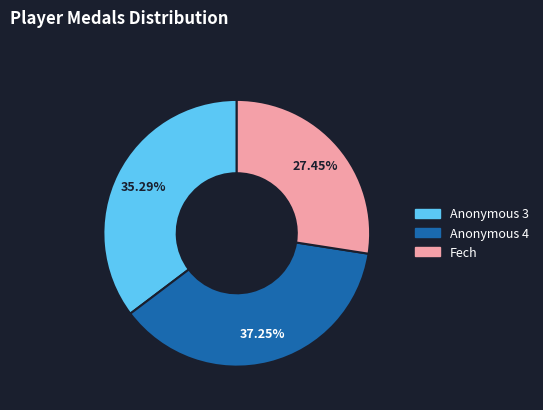

Combined, do Fech and Anonymous 3 account for over 50%?

Yes